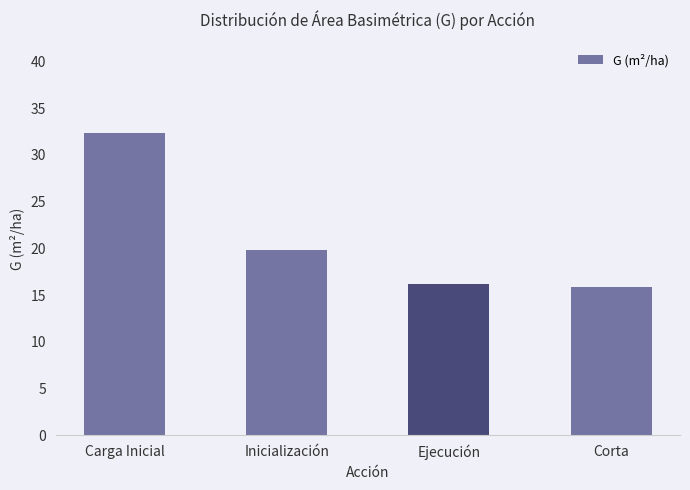

What is the sum of the values at Carga Inicial and Corta?

48.2